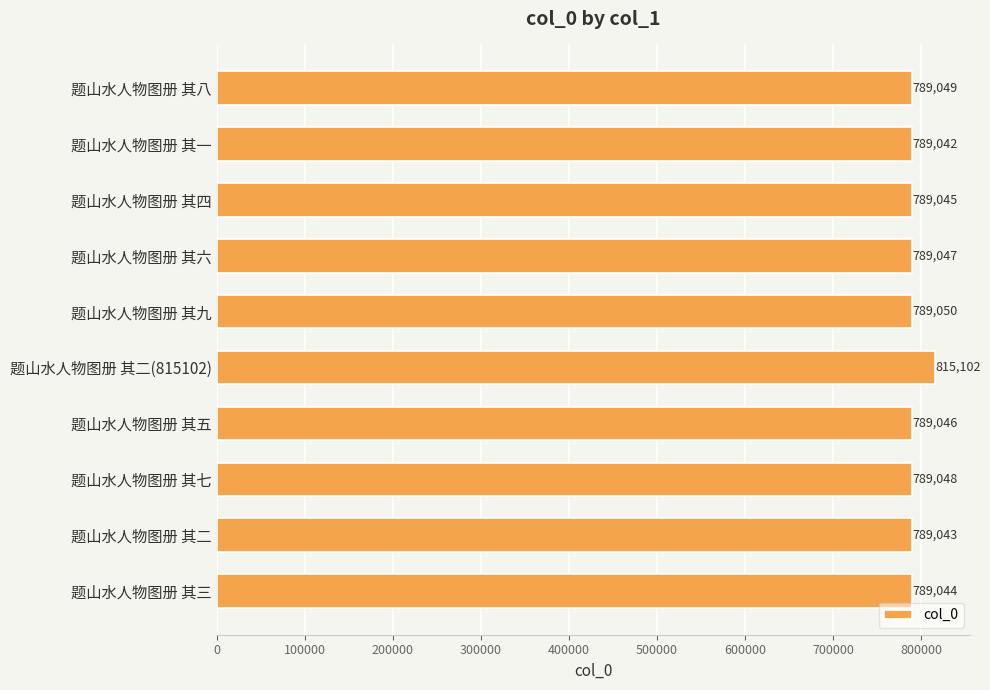

Which category has the highest value across all series?

题山水人物图册 其二(815102)